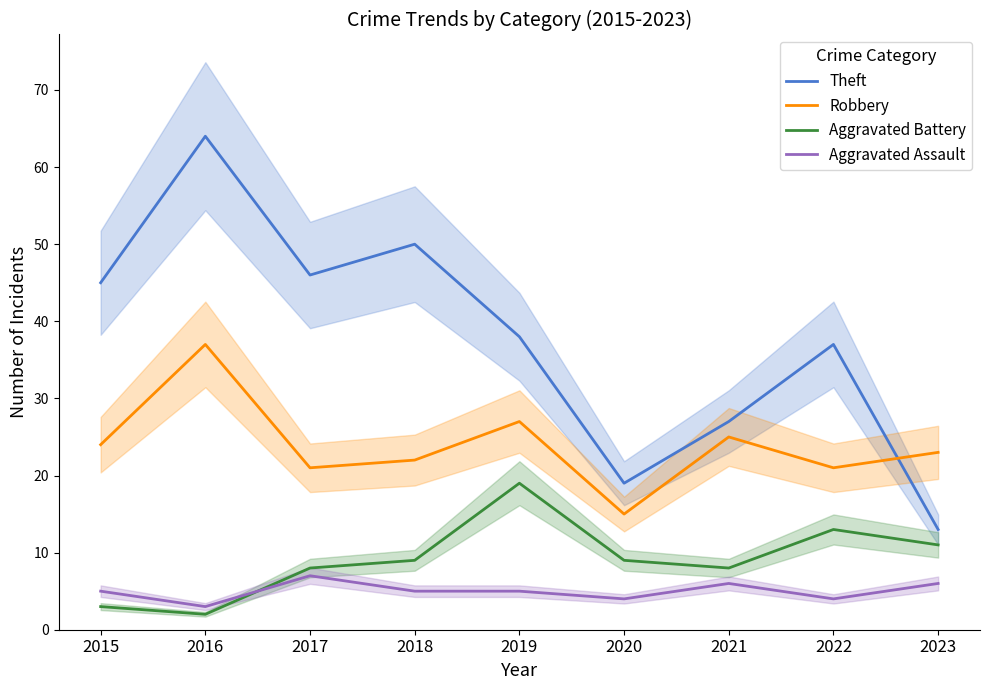

Reading left to right, extract all data points from this chart.

Theft: 45	64	46	50	38	19	27	37	13
Robbery: 24	37	21	22	27	15	25	21	23
Aggravated Battery: 3	2	8	9	19	9	8	13	11
Aggravated Assault: 5	3	7	5	5	4	6	4	6